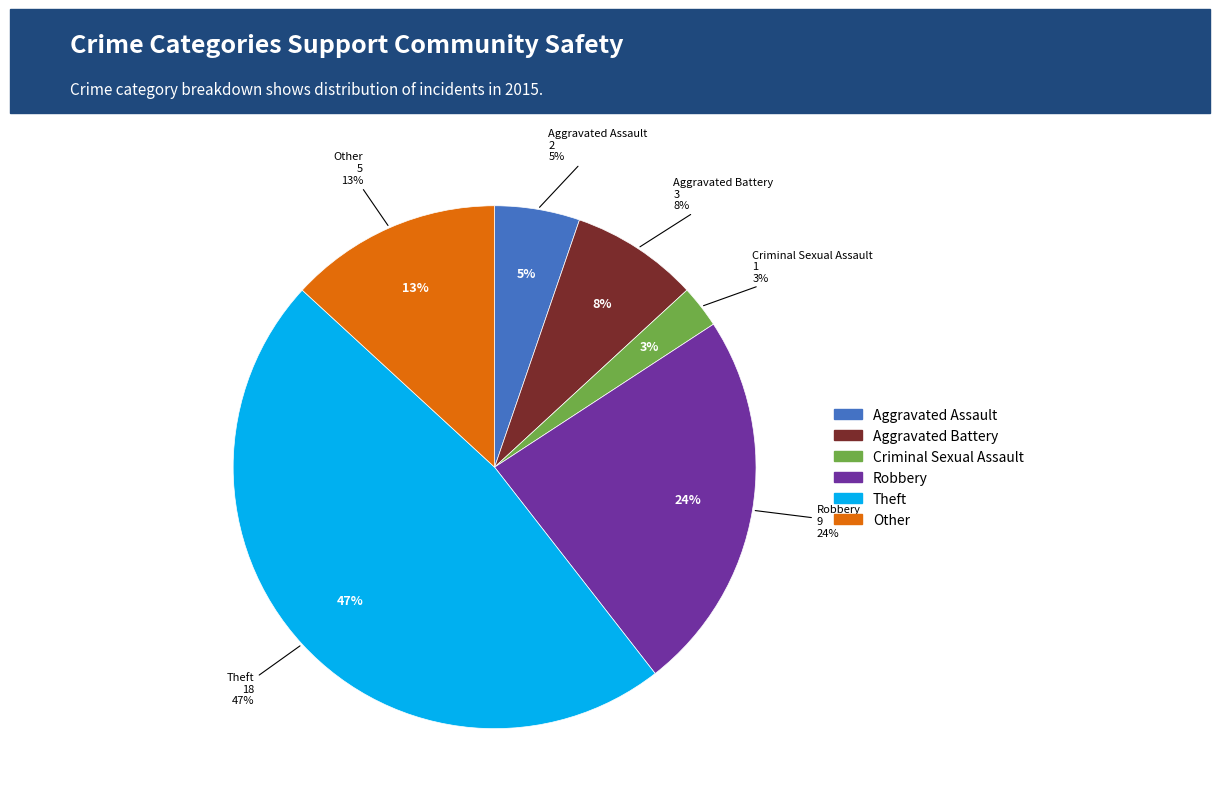

To the nearest percent, what percentage of the pie is Criminal Sexual Assault?

3%